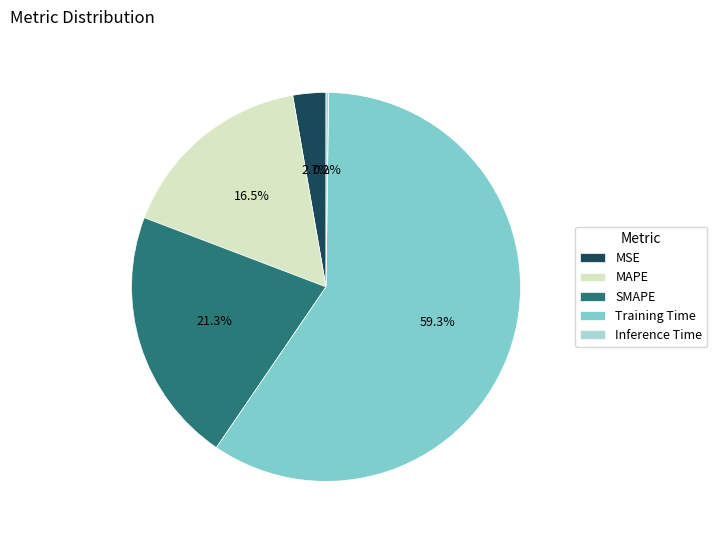

Do MAPE and Training Time together represent more than half of the pie?

Yes